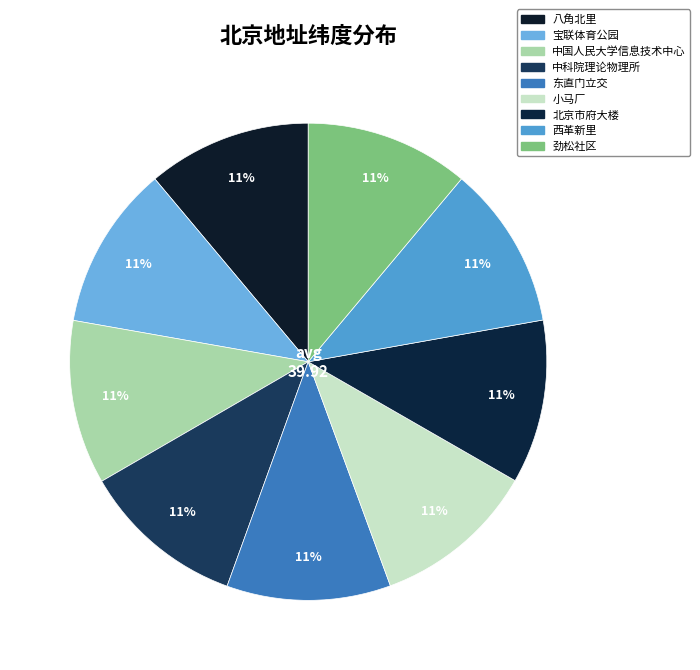

Is 西革新里 the majority of the pie?

No